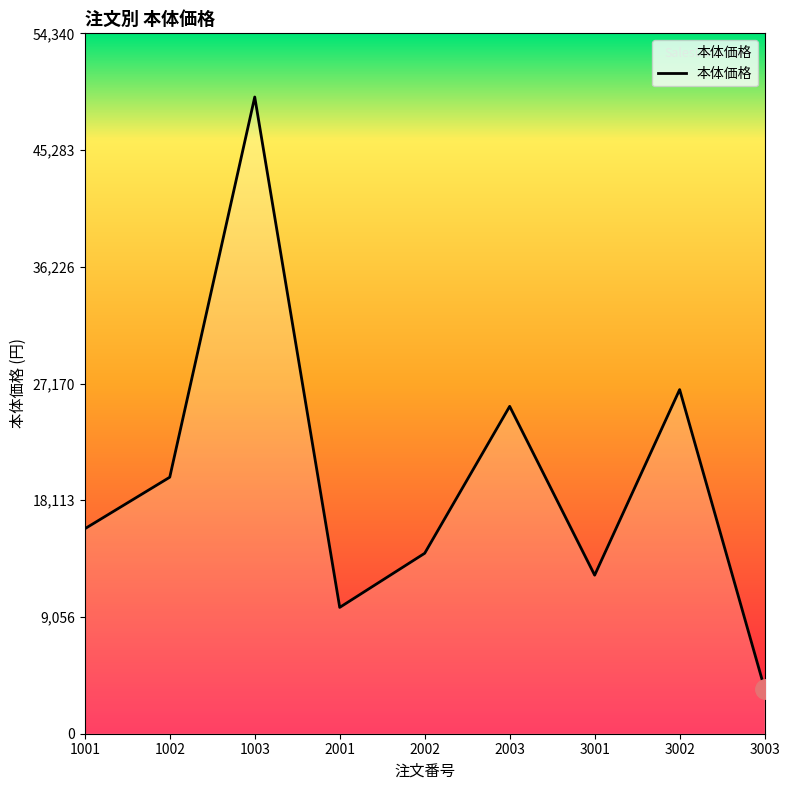

Between 1002 and 3001, which is larger?

1002